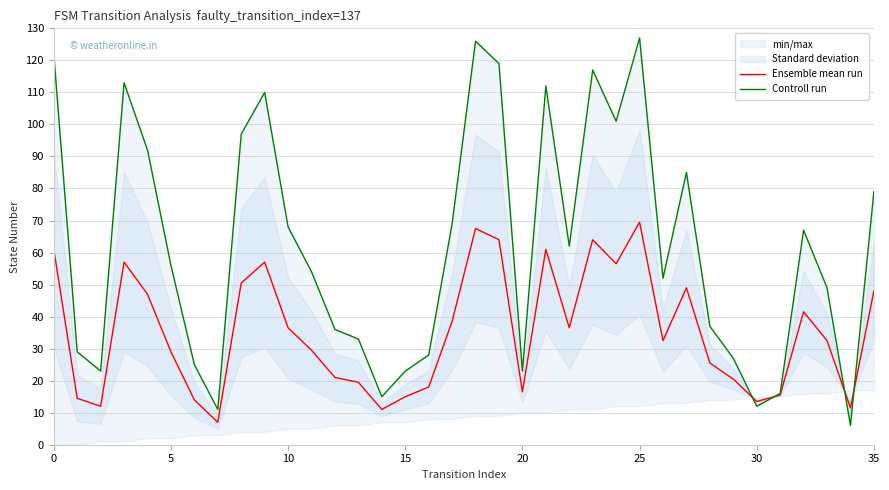

Between which two adjacent categories do Controll run and Ensemble mean run first intersect?

29 and 30